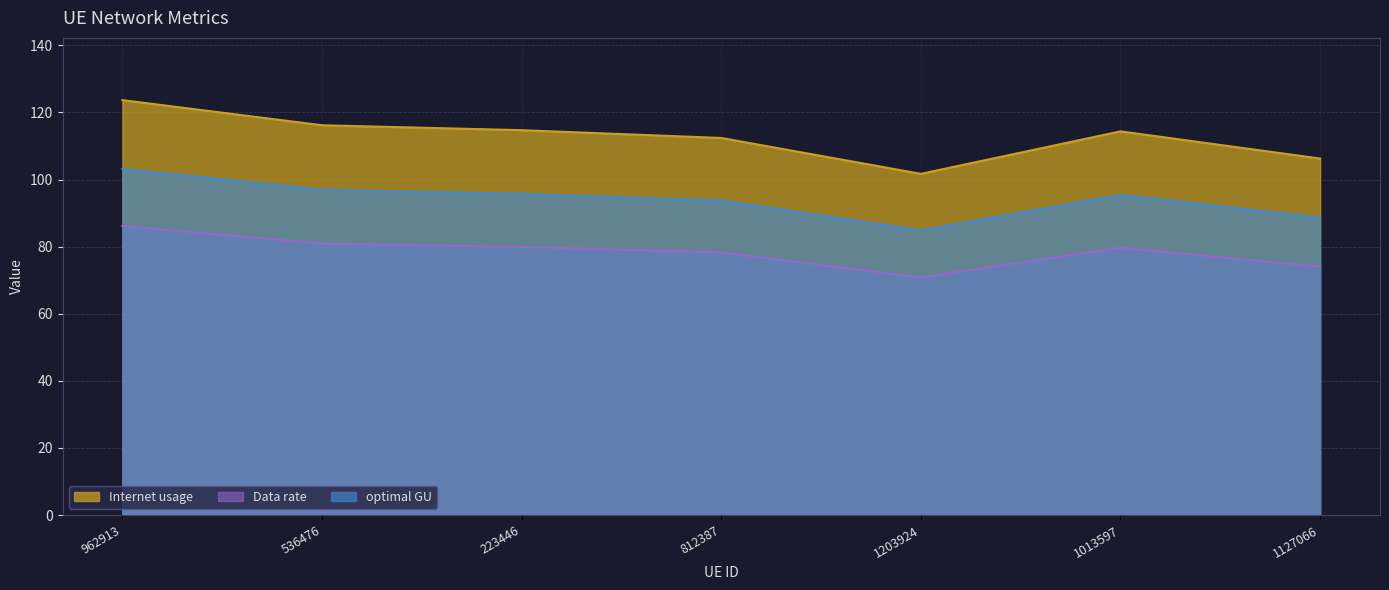

Which has a higher value, 223446 or 962913?

962913